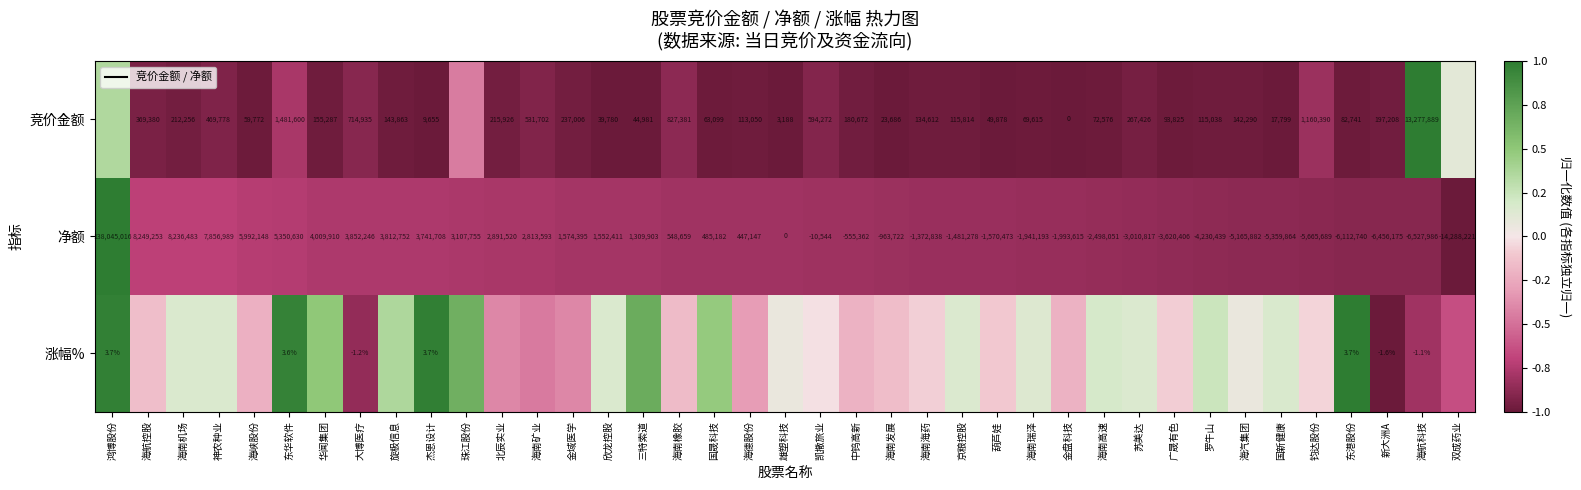

Is the value of 净额 at 钧达股份 greater than the value of 竞价金额 at 海南橡胶?

No